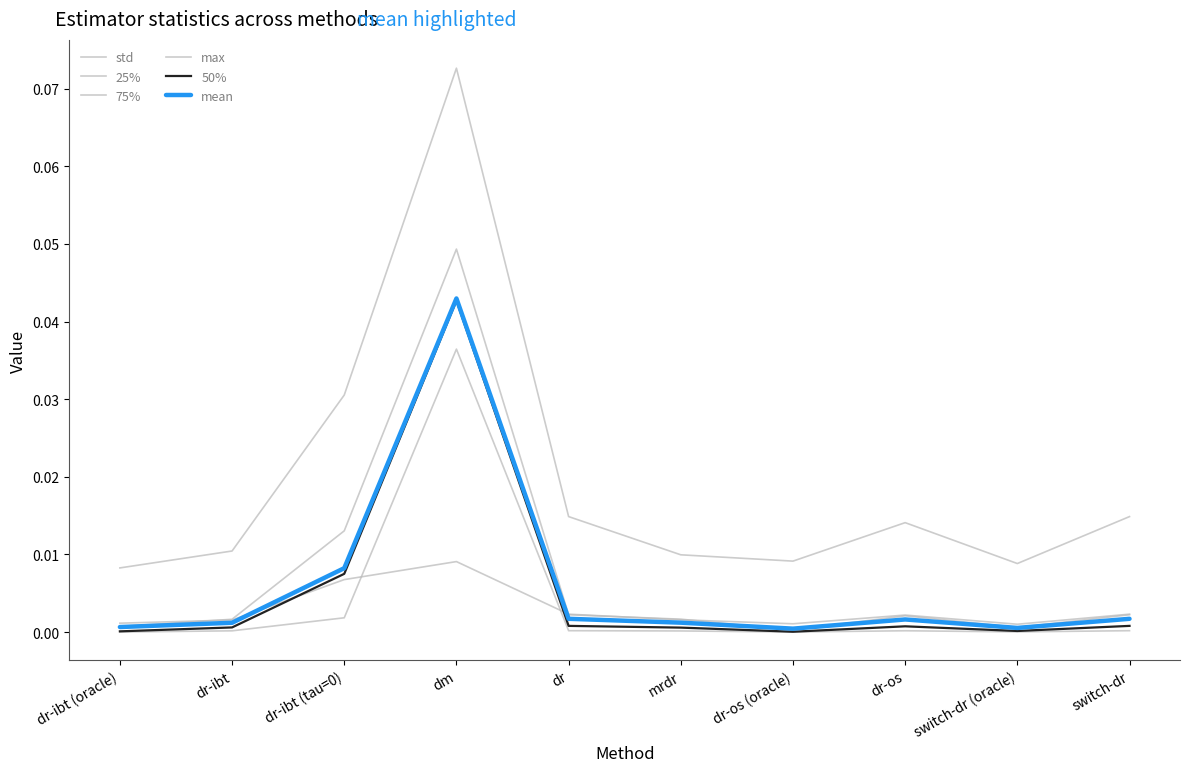

How many lines are shown in the chart?

6